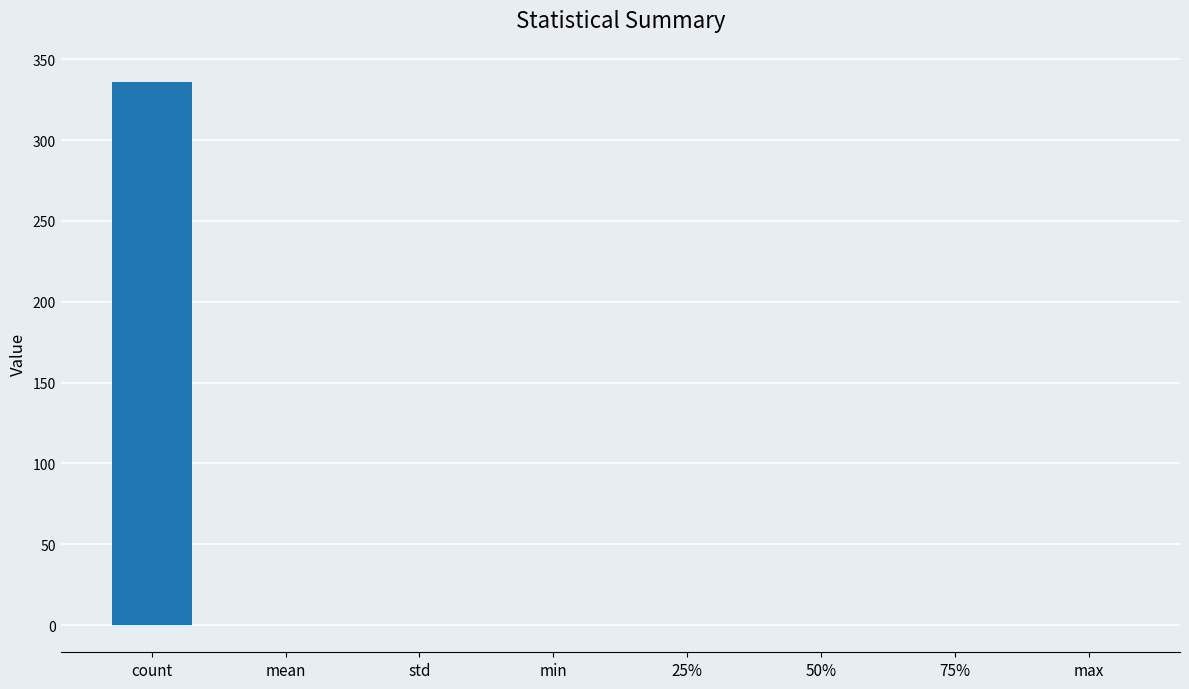

Is it true that the value at std is 0.0?

True